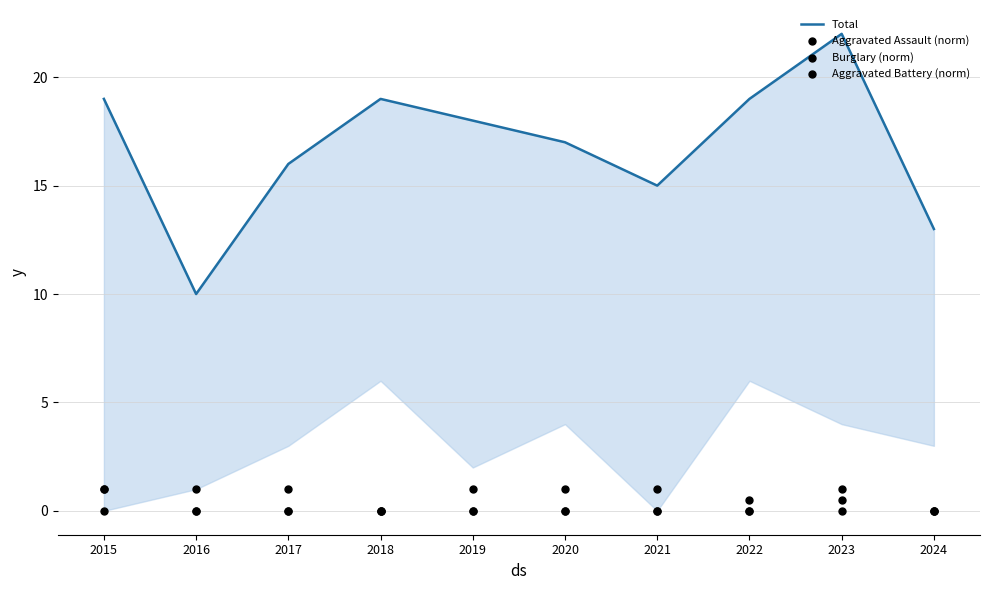

Is the value of Total at 2023 greater than the value of Aggravated Battery (norm) at 2017?

Yes